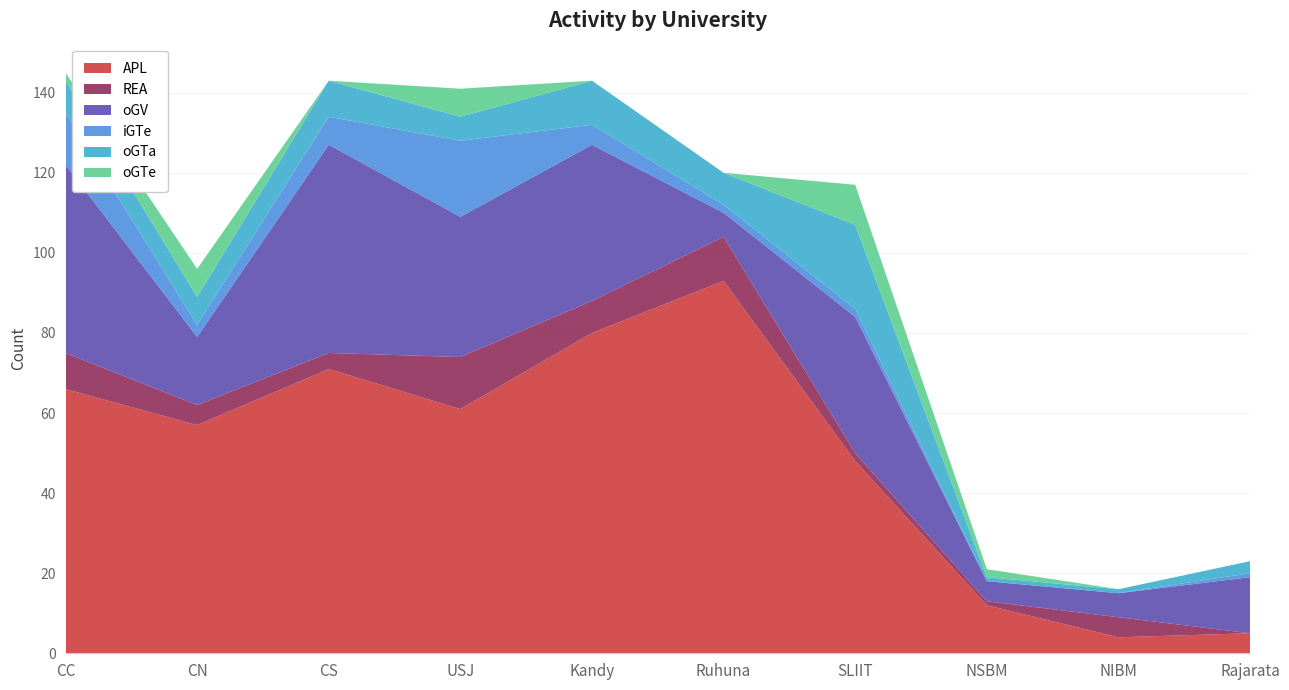

Reading left to right, extract all data points from this chart.

APL: CC=66	CN=57	CS=71	USJ=61	Kandy=80	Ruhuna=93	SLIIT=48	NSBM=12	NIBM=4	Rajarata=5
REA: CC=9	CN=5	CS=4	USJ=13	Kandy=8	Ruhuna=11	SLIIT=2	NSBM=1	NIBM=5	Rajarata=0
oGV: CC=47	CN=17	CS=52	USJ=35	Kandy=39	Ruhuna=6	SLIIT=34	NSBM=5	NIBM=6	Rajarata=14
iGTe: CC=13	CN=3	CS=7	USJ=19	Kandy=5	Ruhuna=2	SLIIT=2	NSBM=0	NIBM=0	Rajarata=1
oGTa: CC=8	CN=7	CS=9	USJ=6	Kandy=11	Ruhuna=8	SLIIT=21	NSBM=1	NIBM=1	Rajarata=3
oGTe: CC=2	CN=7	CS=0	USJ=7	Kandy=0	Ruhuna=0	SLIIT=10	NSBM=2	NIBM=0	Rajarata=0